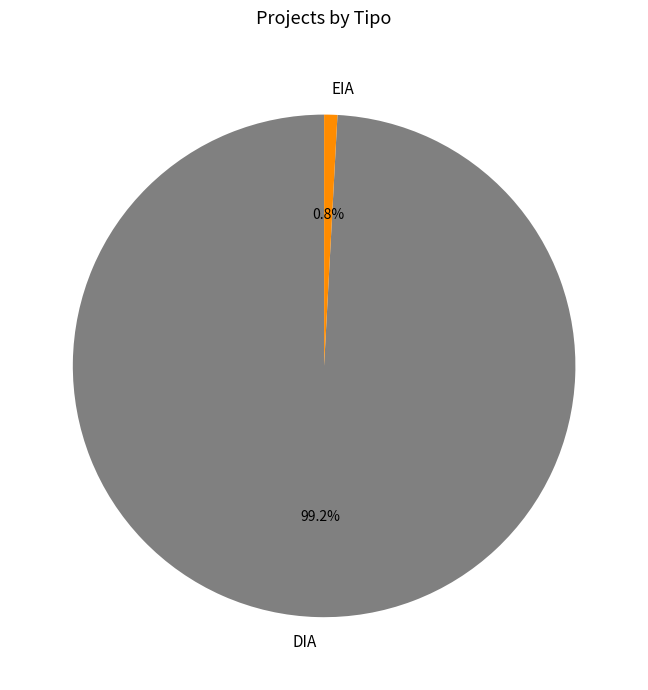

To the nearest percent, what is the difference between the DIA and EIA slice percentages?

98%